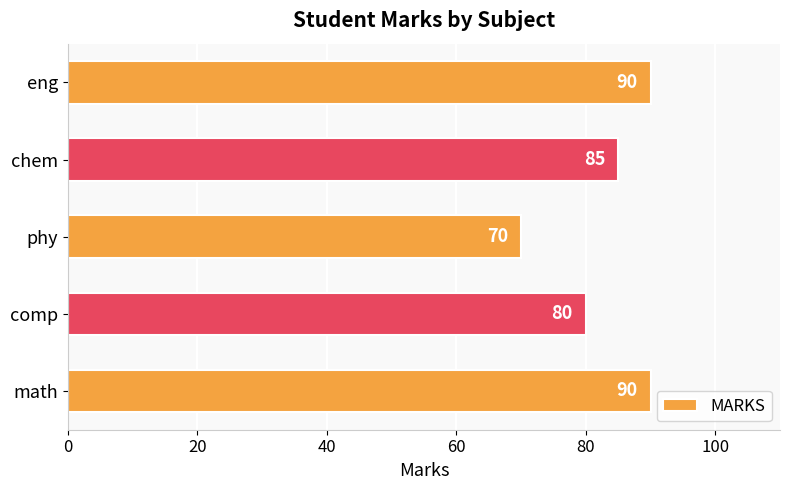

How many series are shown in this chart?

1